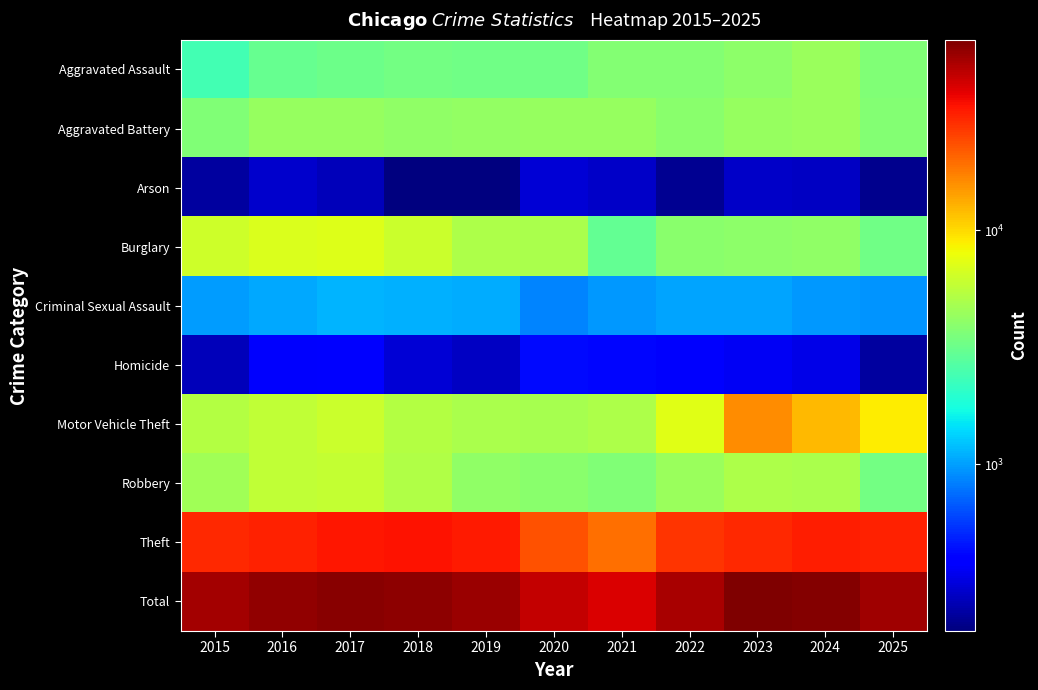

Which category has the highest value across all series?

2023